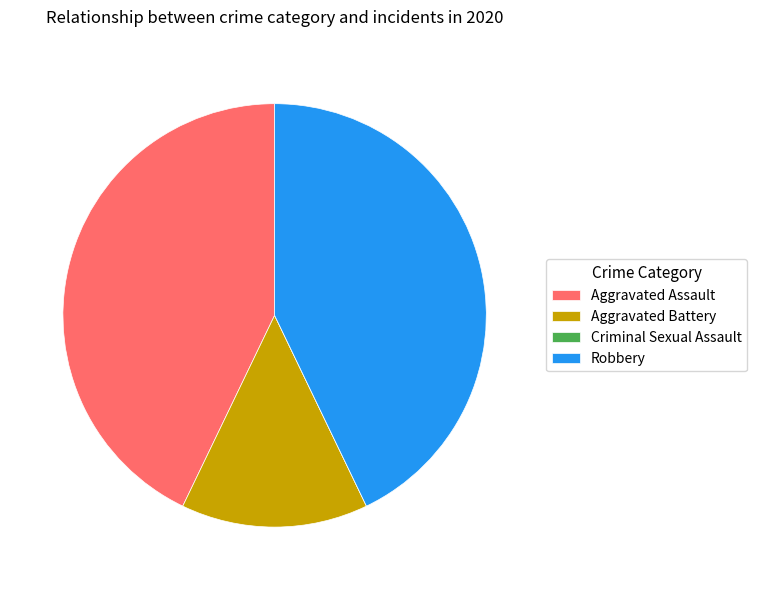

What is the ratio of the value at Aggravated Assault to the value at Aggravated Battery?

3.0